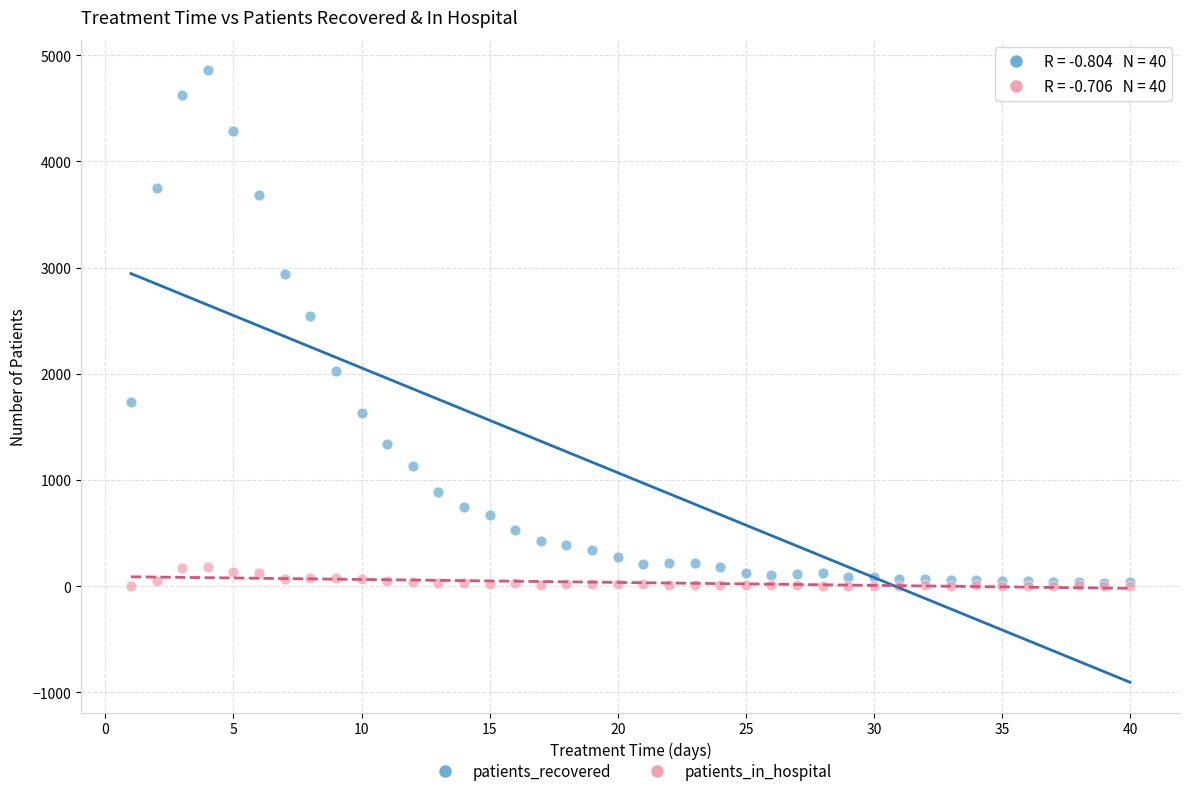

What are all the series names shown in the legend?

patients_recovered, patients_in_hospital